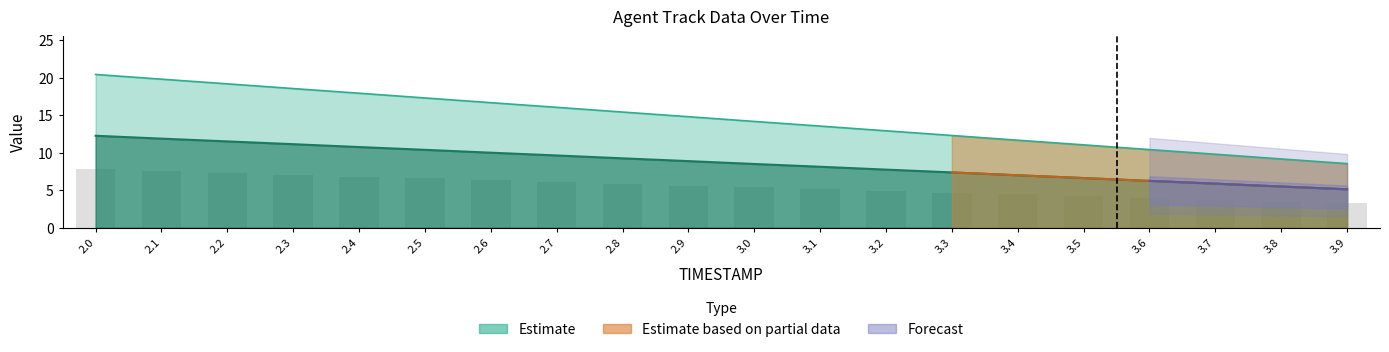

What is the highest value of the X series?

20.4